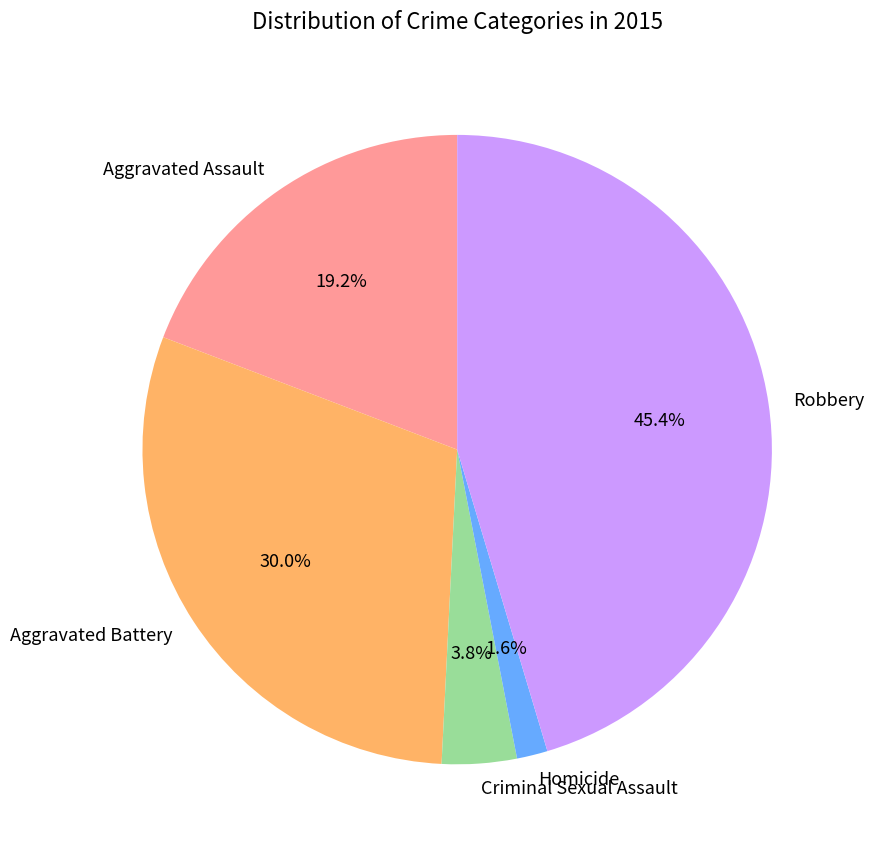

Does any single category account for the majority?

No